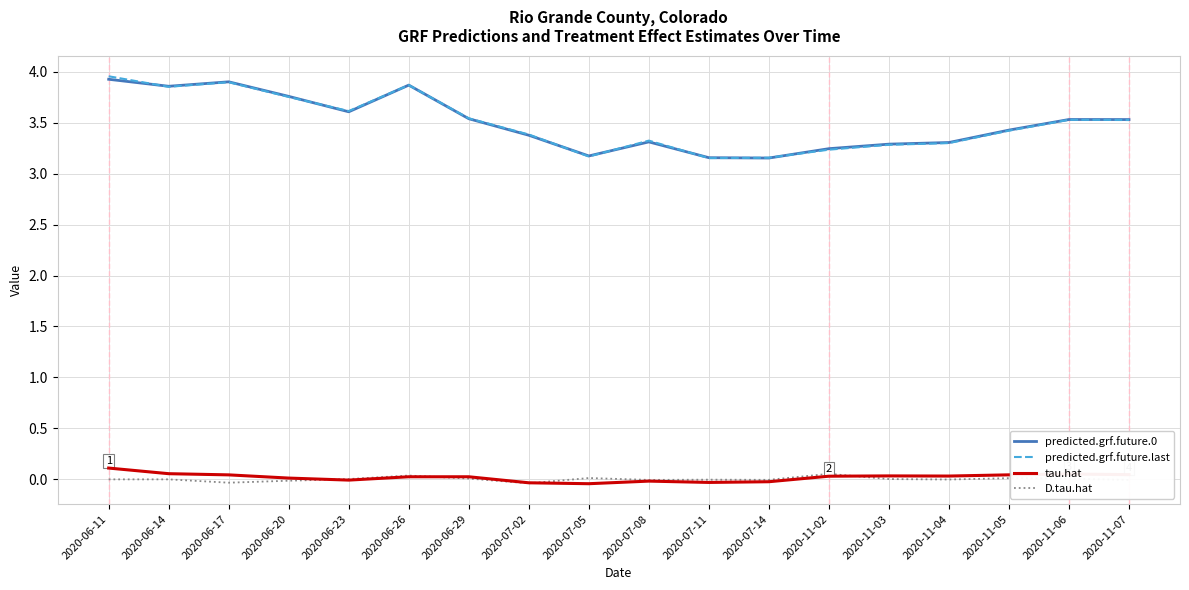

Is the value of predicted.grf.future.0 at 2020-07-11 greater than the value of D.tau.hat at 2020-06-23?

Yes